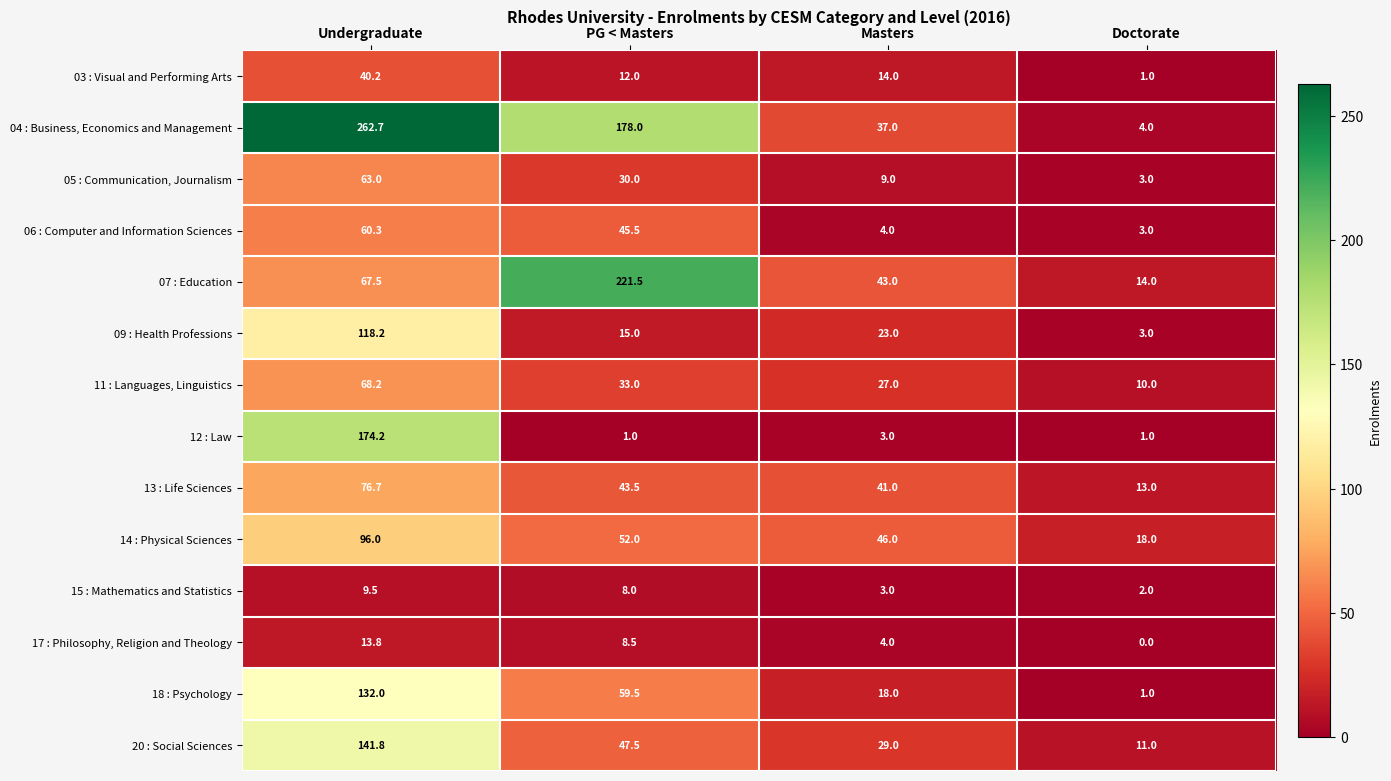

Is it true that 18 : Psychology equals 0.3 at Doctorate?

False